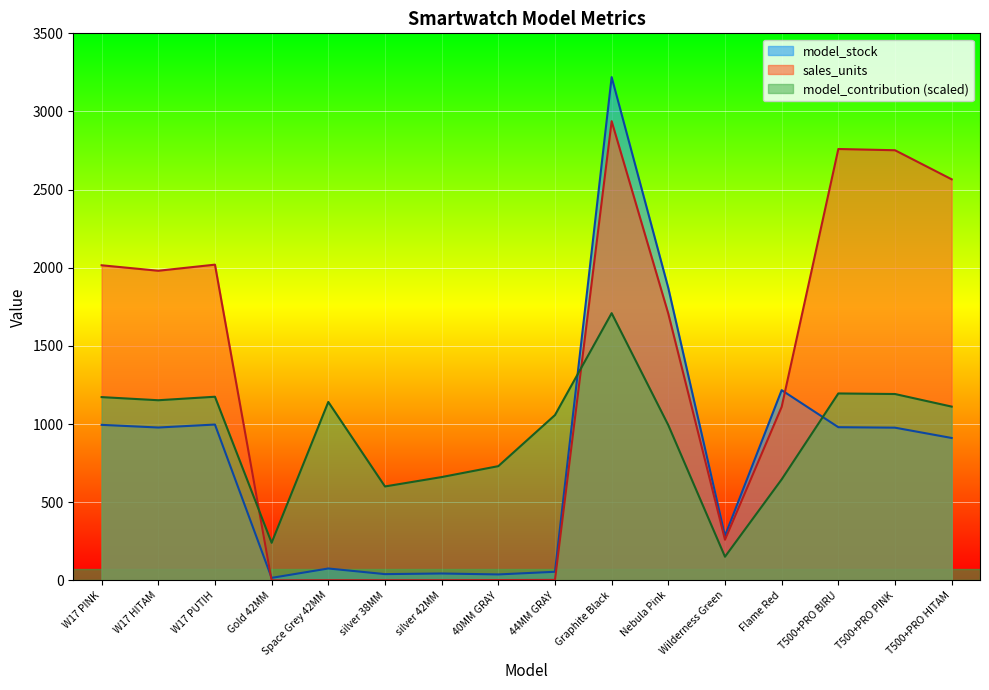

What is the spread (max minus min) of values at W17 HITAM?

1003.0